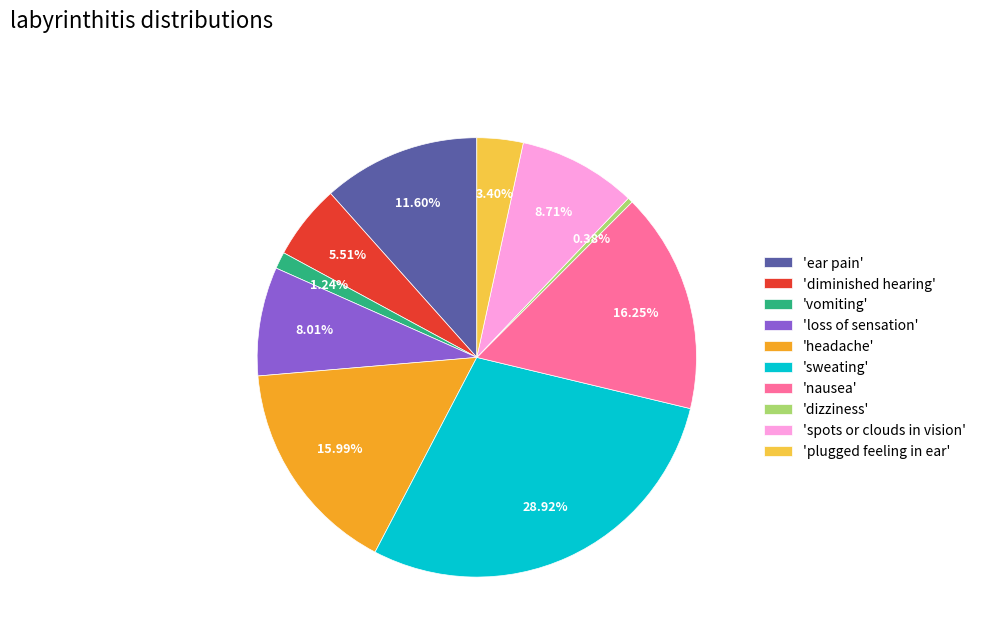

Does 'diminished hearing' account for over 50% of the chart?

No